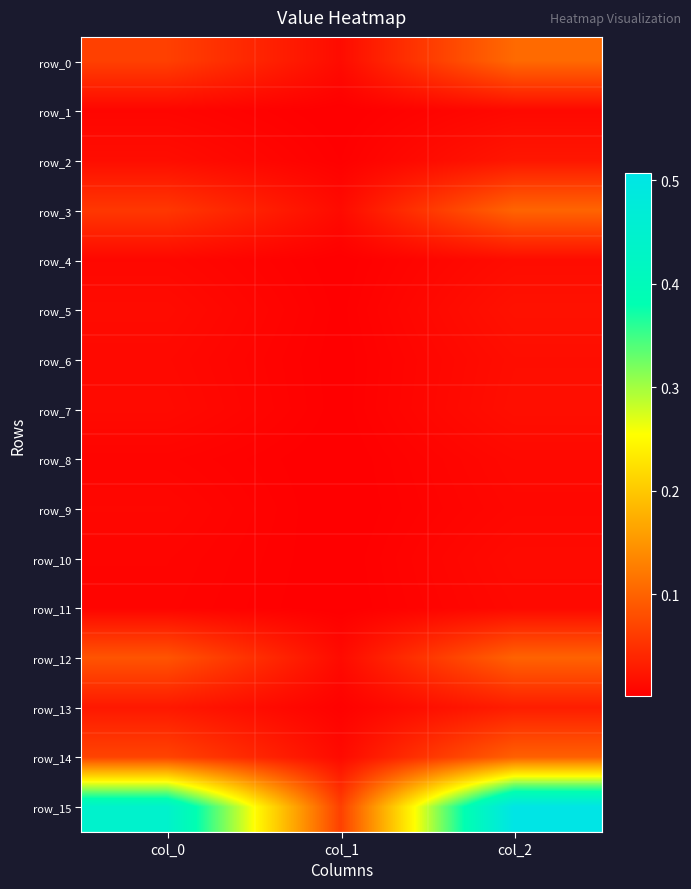

What is the greatest value displayed?

0.5